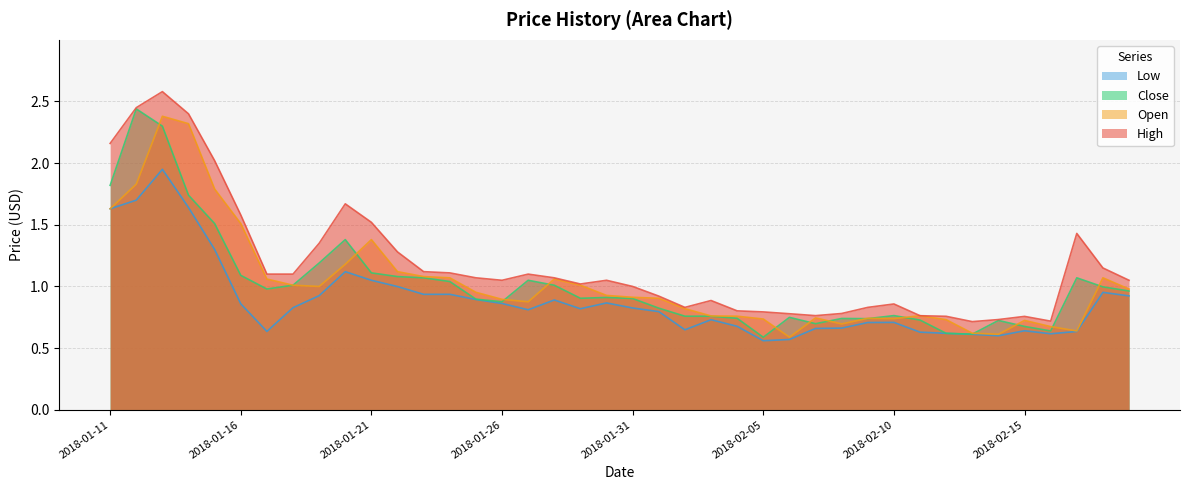

Which has a higher value, 2018-01-12 or 2018-01-30?

2018-01-12